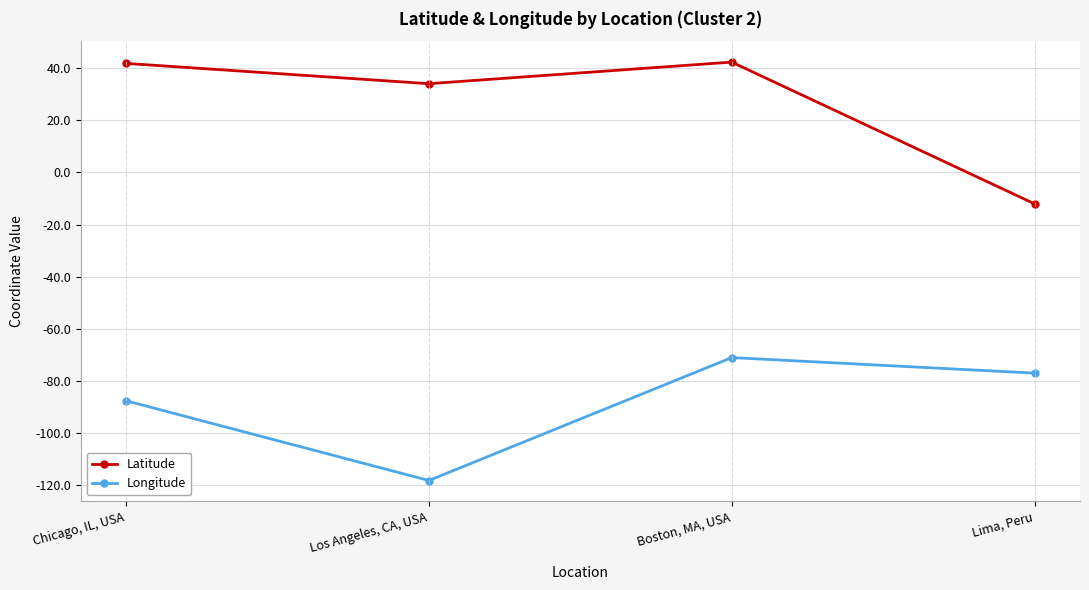

What is the value of the Latitude point at the 3rd from the left?

42.4